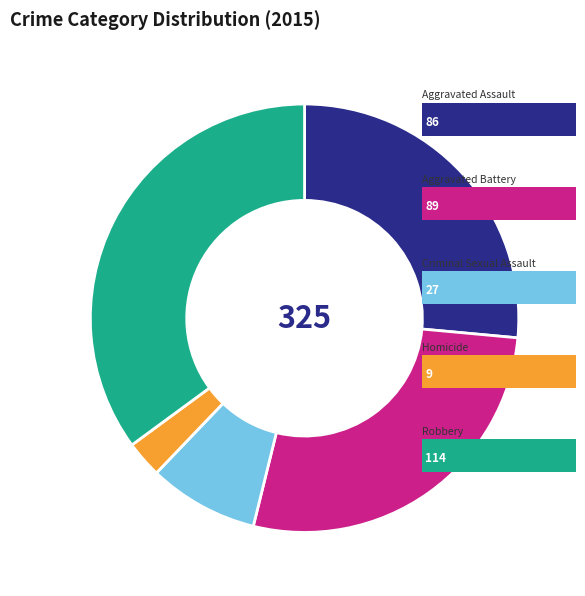

Does any single category account for the majority?

No